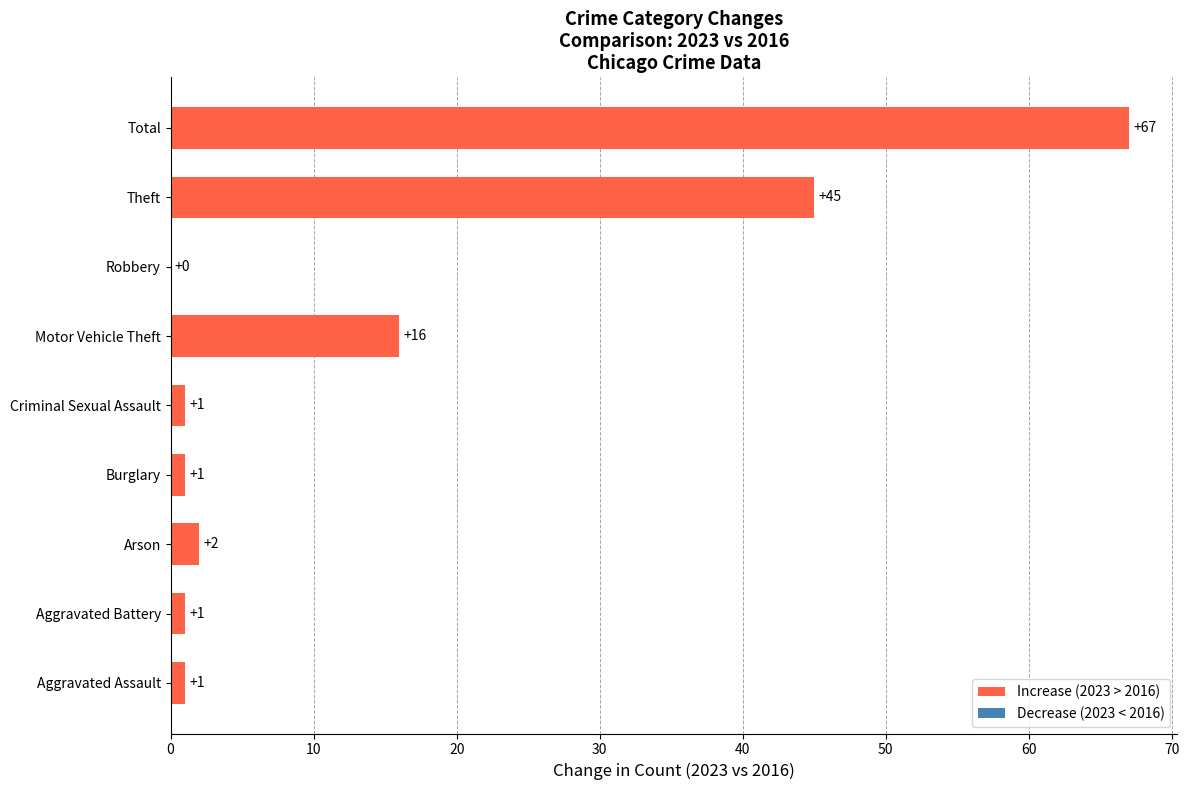

The value at Total is 89. True or false?

False